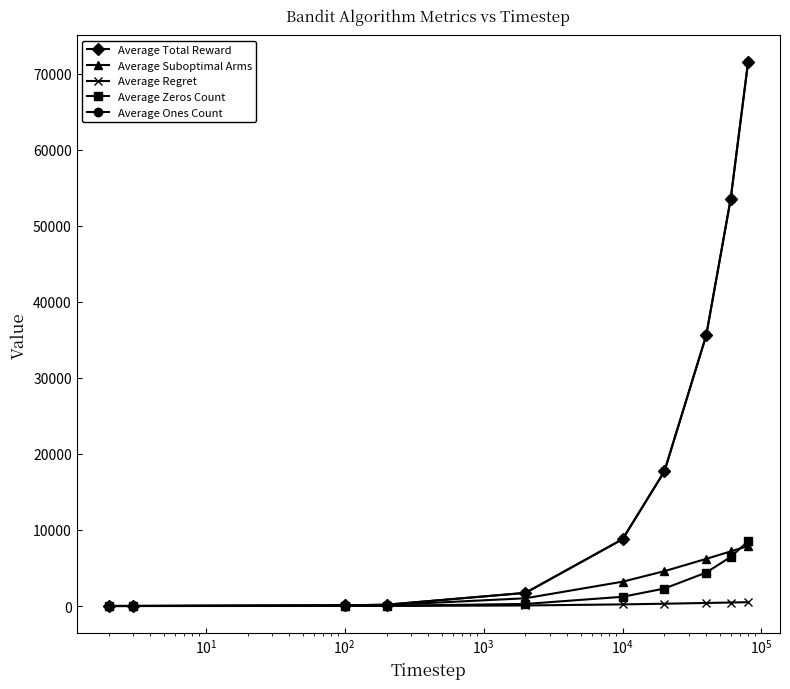

Is this an area chart (filled region under the line)?

No